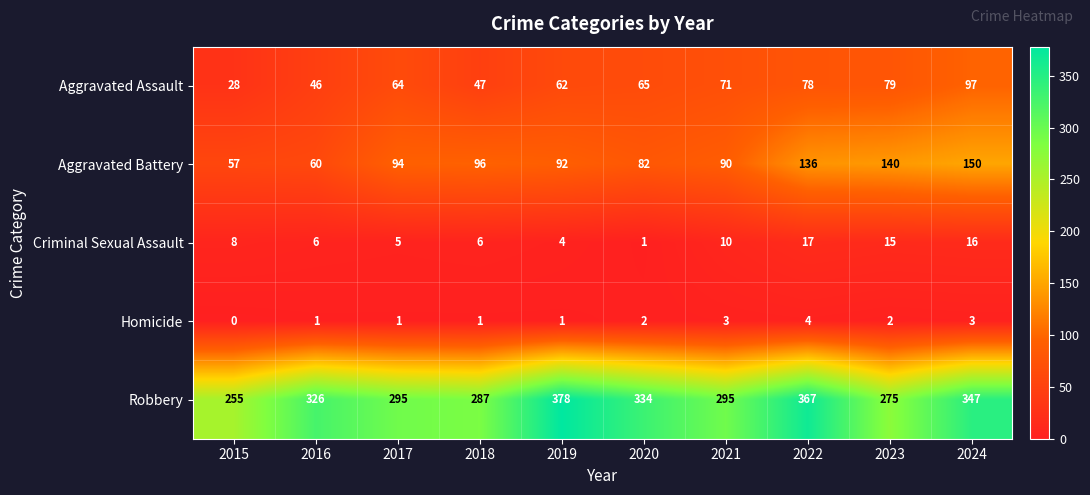

What is the difference between the highest and lowest values at 2022?

363